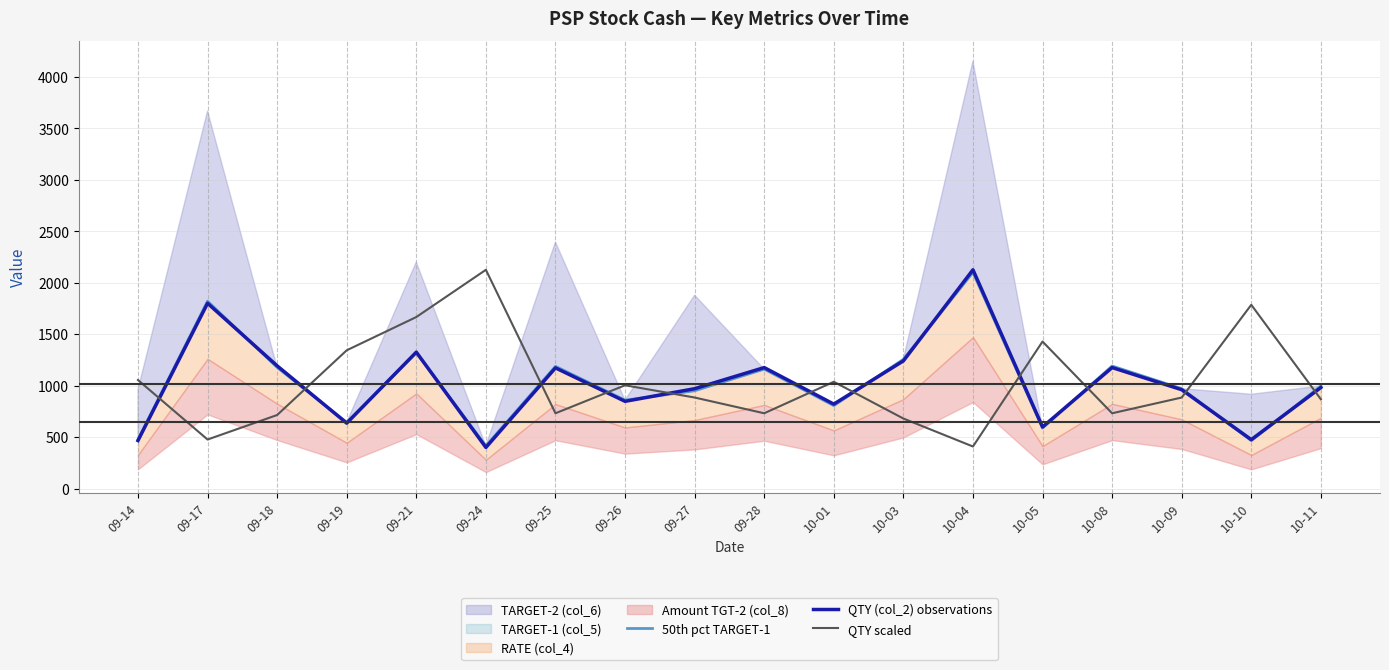

Reading left to right, what are all the values shown in this chart?

50th pct TARGET-1: 475.0	1820.0	1177.0	642.0	1320.0	414.0	1187.0	858.0	950.0	1160.0	806.0	1255.0	2100.0	588.0	1190.0	970.0	465.0	996.0
QTY (col_2) observations: 466.0	1800.0	1192.0	635.0	1325.0	399.0	1172.0	847.0	970.0	1175.0	820.0	1240.0	2125.0	598.0	1175.0	960.0	475.0	981.0
QTY scaled: 1054.0	476.0	714.0	1343.0	1666.0	2125.0	731.0	1003.0	884.0	731.0	1037.0	680.0	408.0	1428.0	731.0	884.0	1785.0	867.0